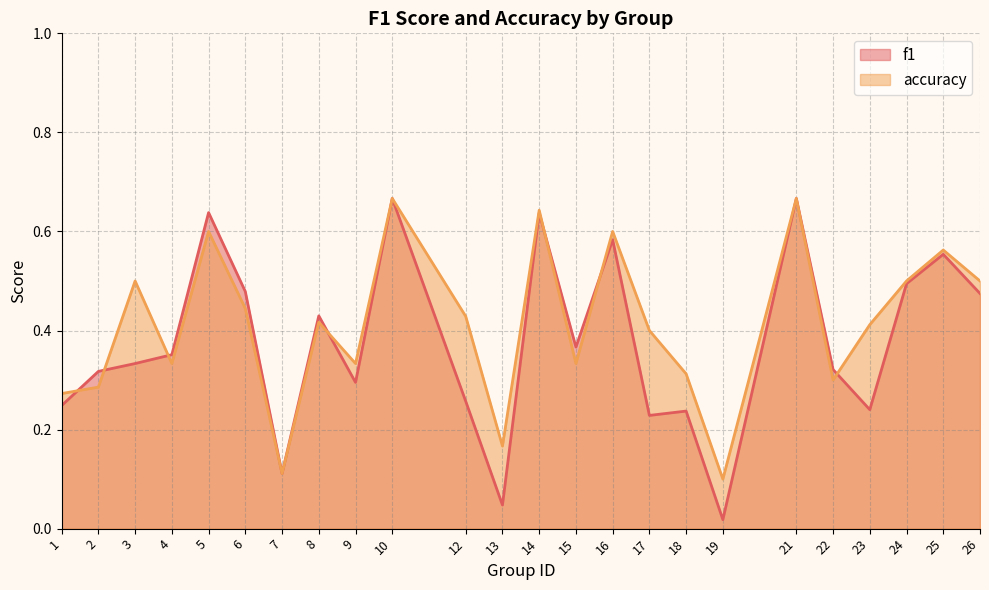

Which series has the largest total across all categories?

accuracy